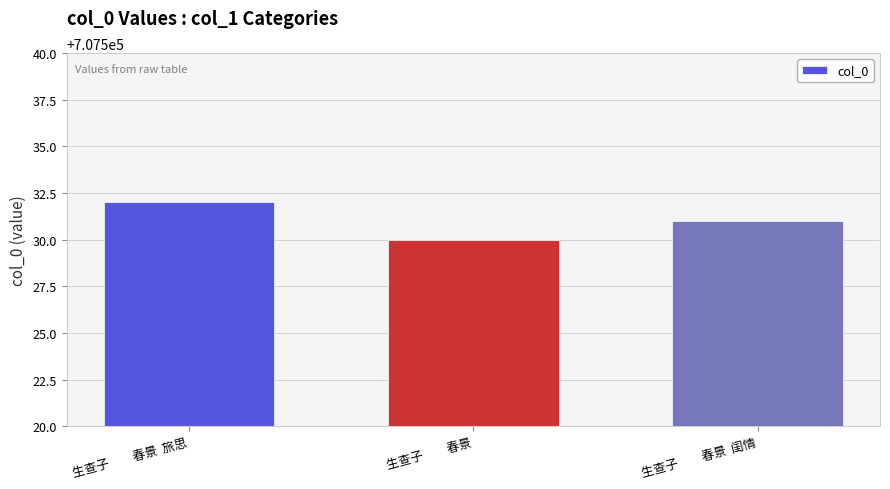

What is the smallest value displayed?

707530